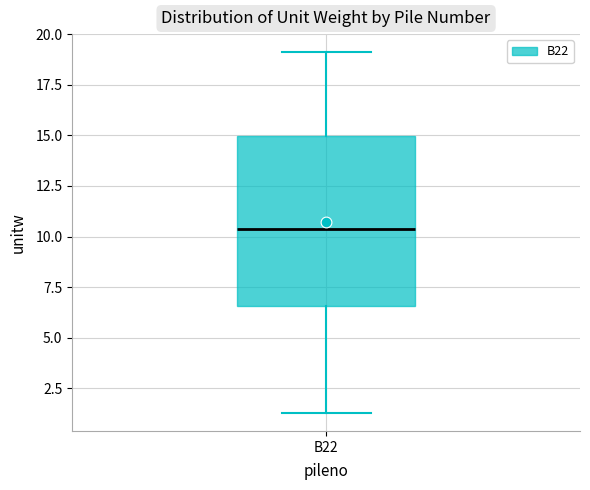

Transcribe this box plot: give where the median line is, the range the box spans, and where the two whiskers end, as read against the y-axis. The values are not printed on the chart, so give them approximately, as read against the axis.

median 10.5, box 6.5 to 15.0, whiskers 1.5 to 19.0